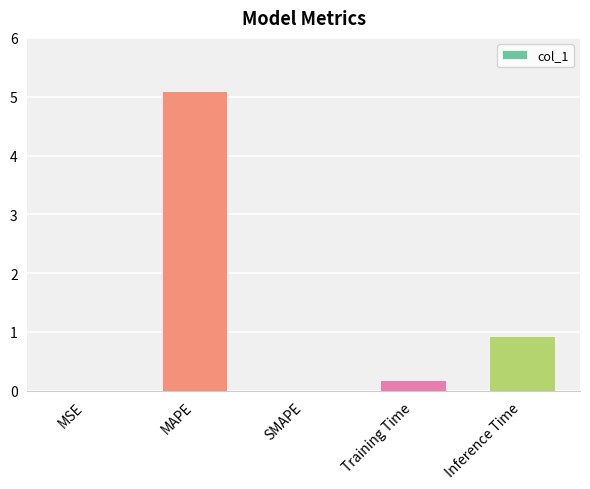

What is the greatest value displayed?

5.1